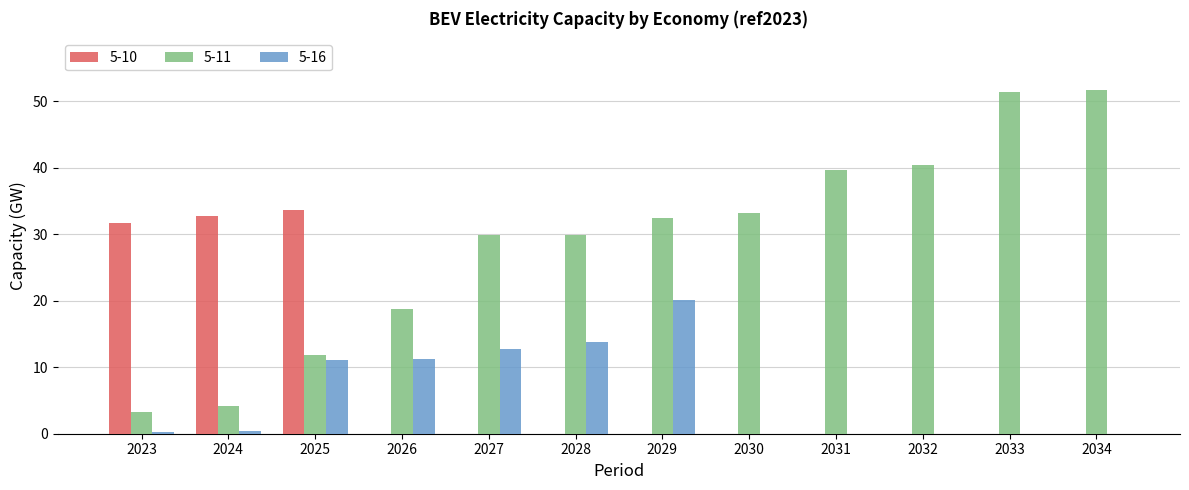

What is the sum of the 5-16 values at 2025 and 2031?

11.0